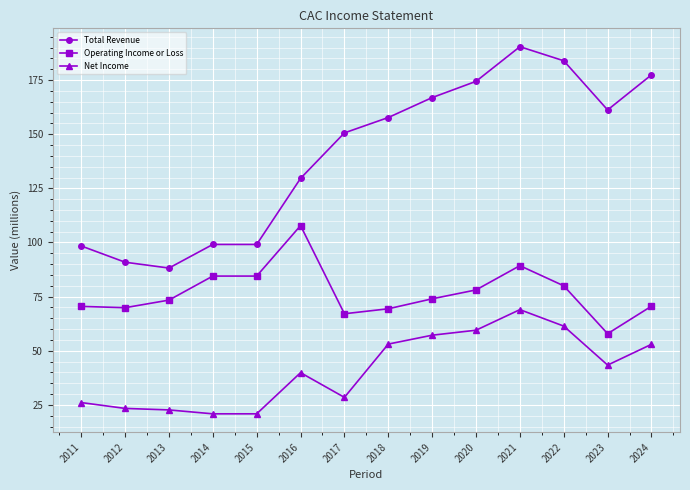

What is the difference between the Total Revenue values at 2015 and 2022?

84.8